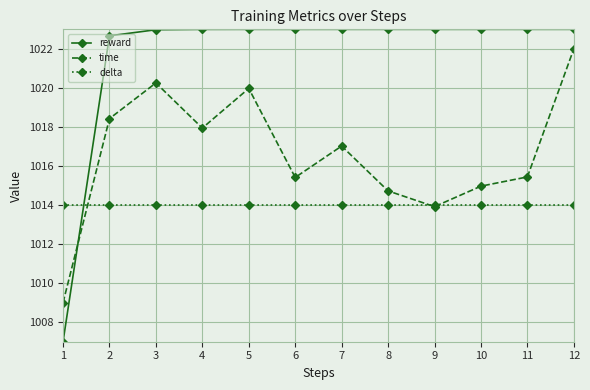

What are all the series names shown in the legend?

reward, time, delta